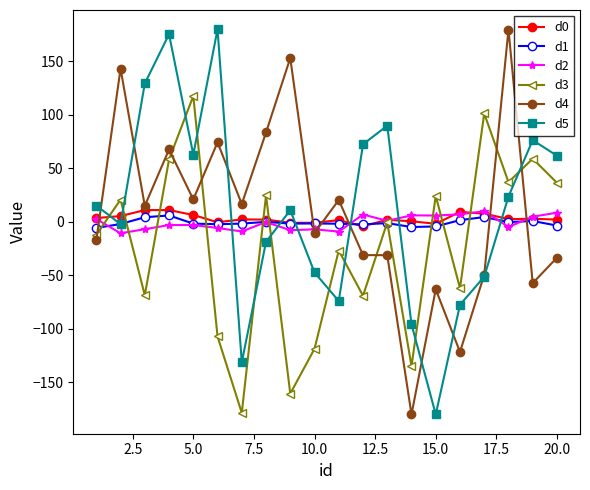

After their last crossing, which series has the higher values: d3 or d4?

d3